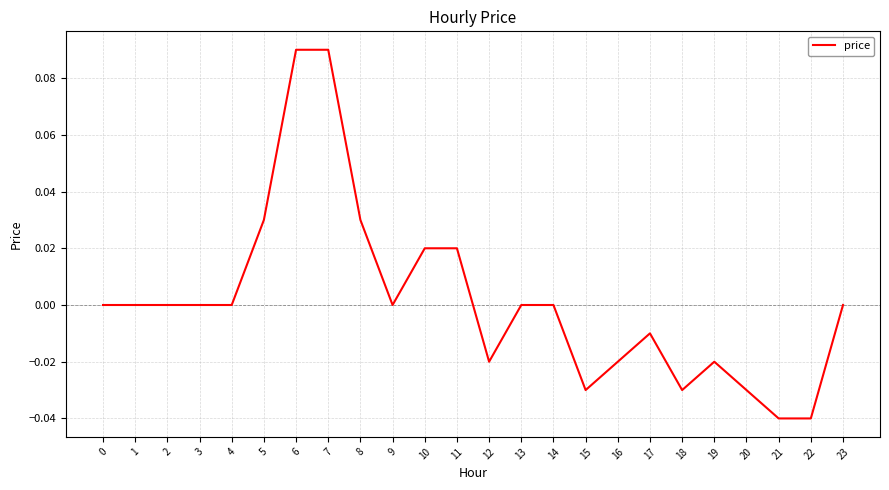

The chart shows a value of 0.0 at 5. True or false?

True